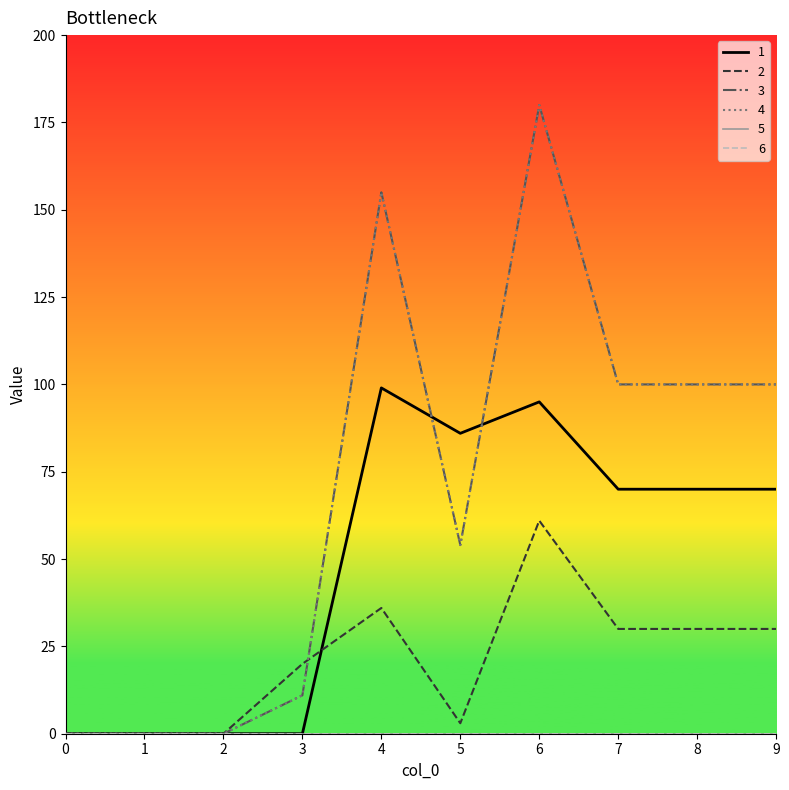

Does the chart display data point markers on the line(s)?

No